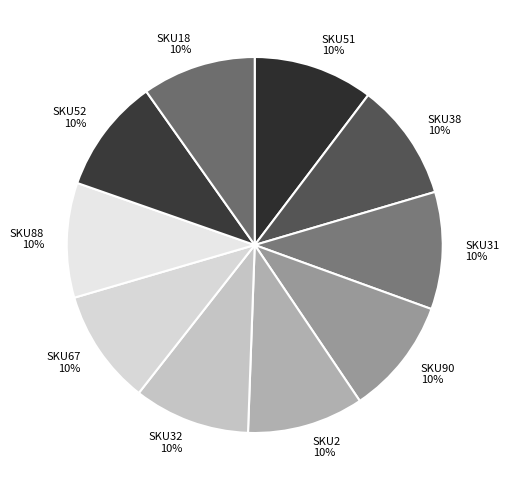

Is the sum of SKU90 10% and SKU67 10% greater than half?

No